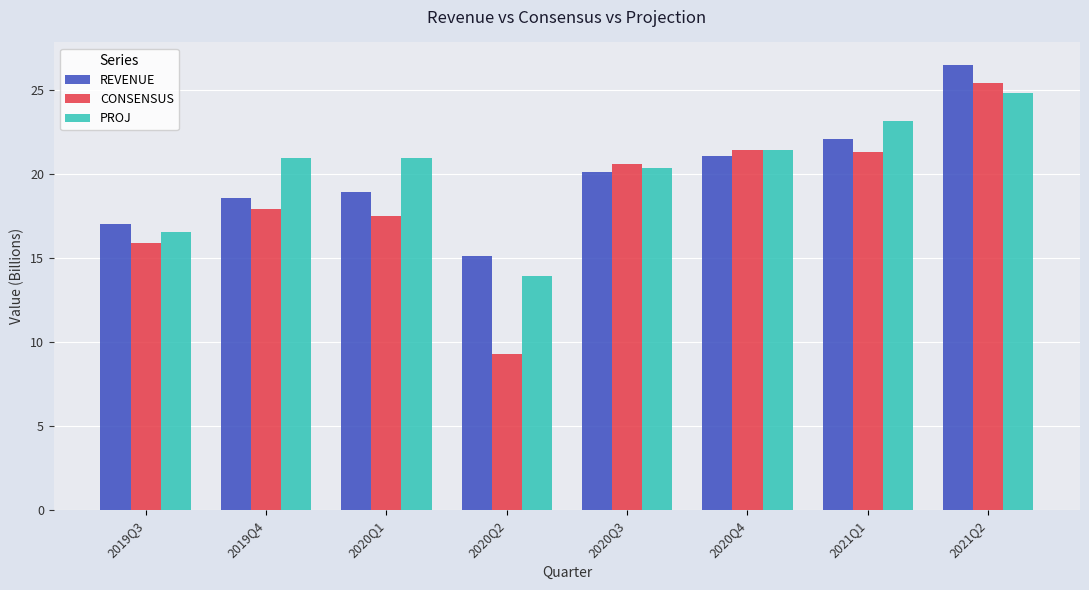

What is the sum of the CONSENSUS values at 2021Q1 and 2020Q3?

41.9